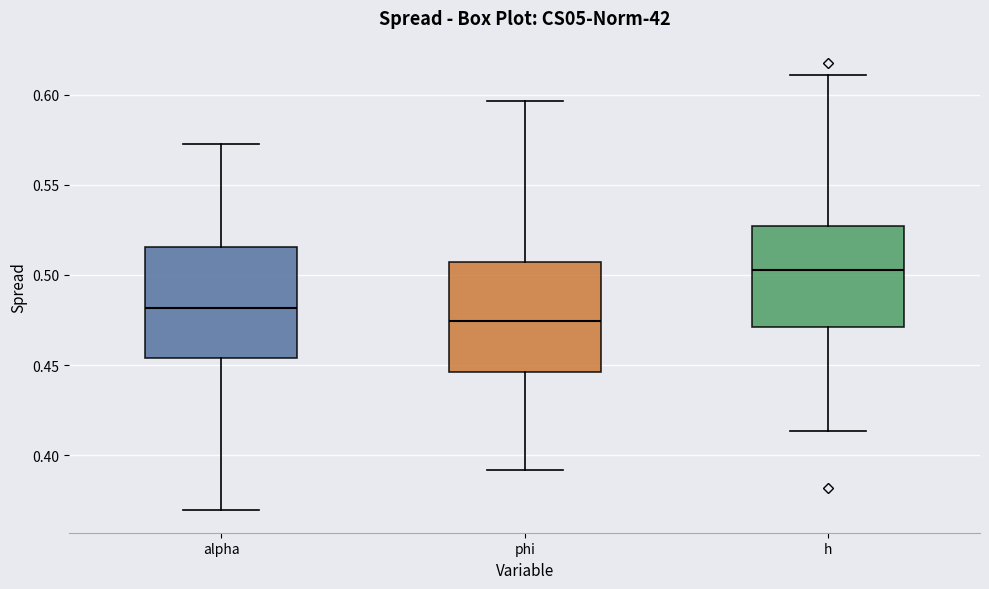

Where is the lower edge of the box for h on the y-axis? The values are not printed on the chart, so give them approximately, as read against the axis.

0.470